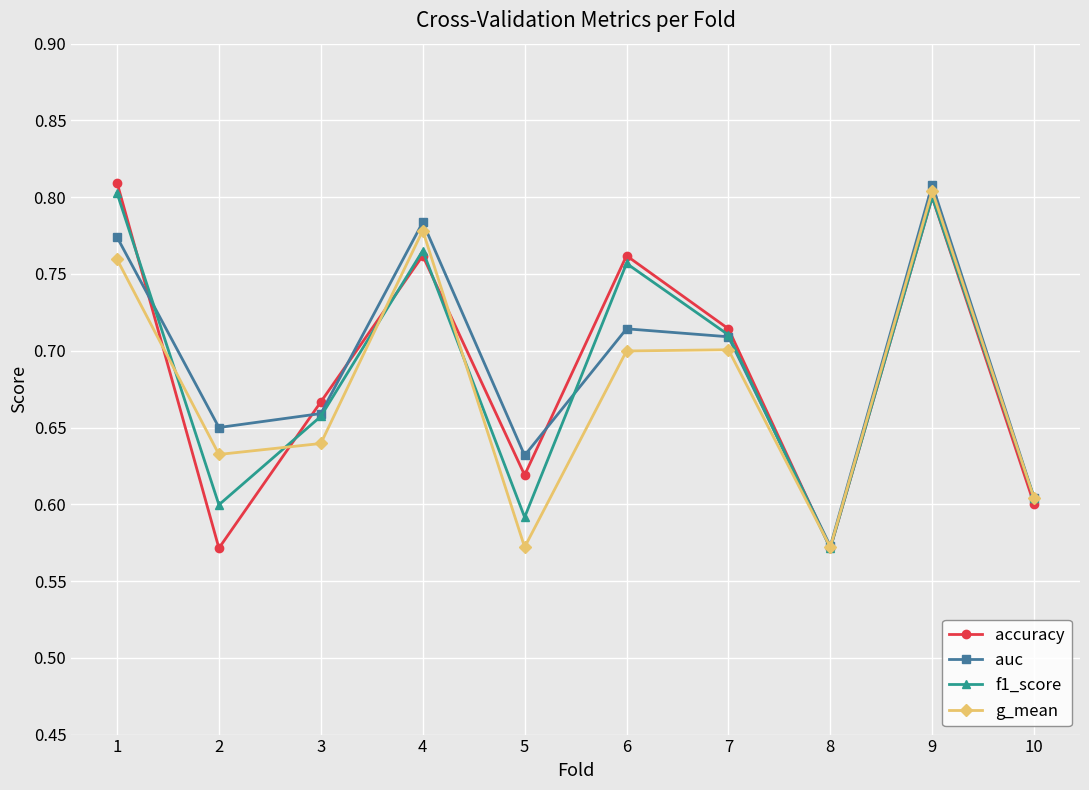

Which series changed the most between 6 and 8?

accuracy